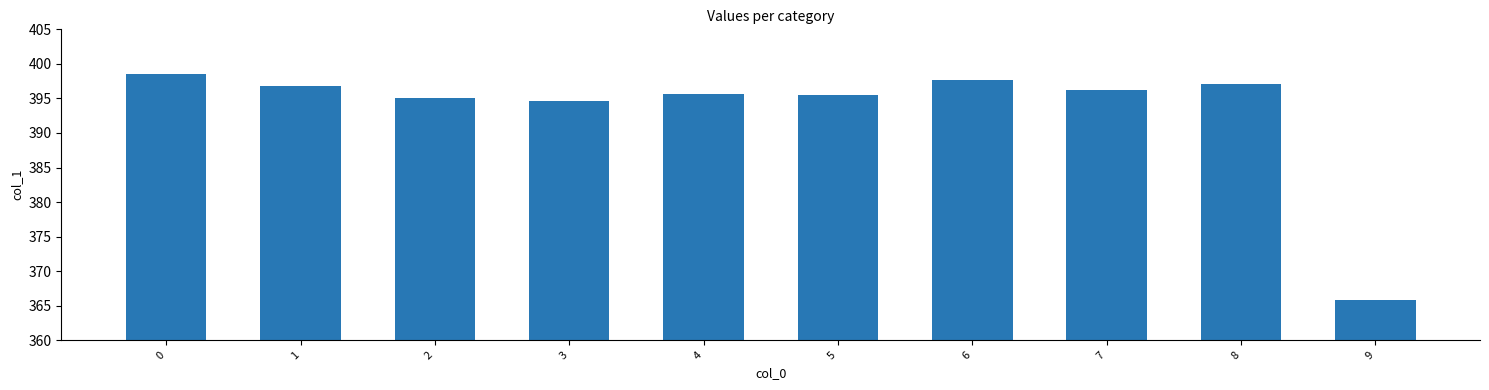

Approximately how many times larger is the value at 9 compared to 6?

0.9